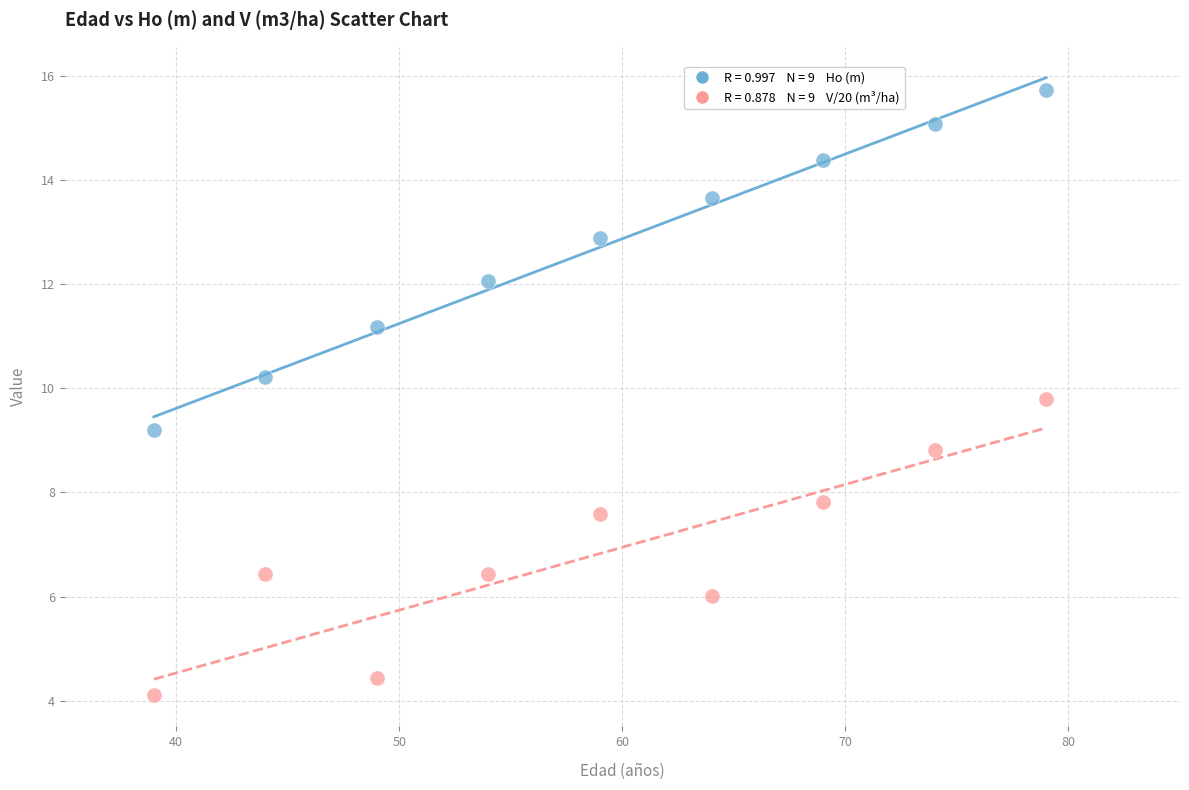

Across all data points, what is the range of X values (max minus min)?

40.0